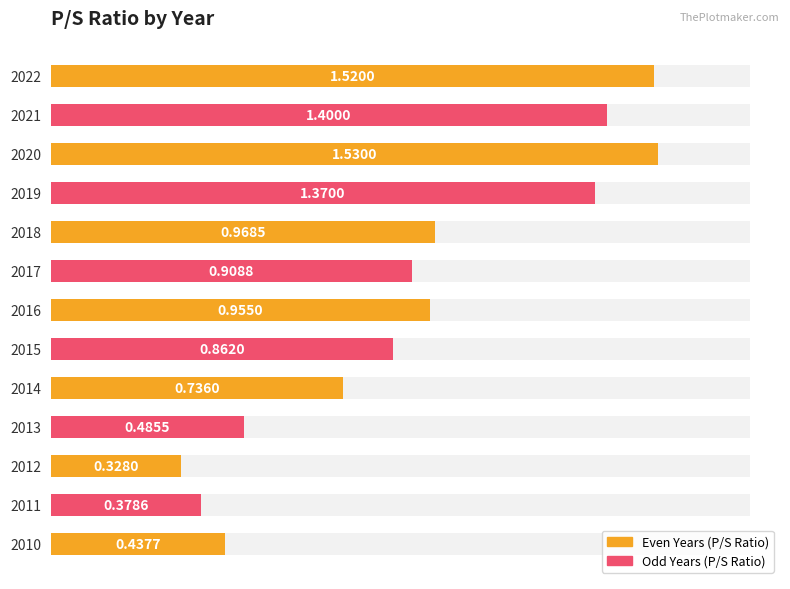

What is the greatest value displayed?

1.5